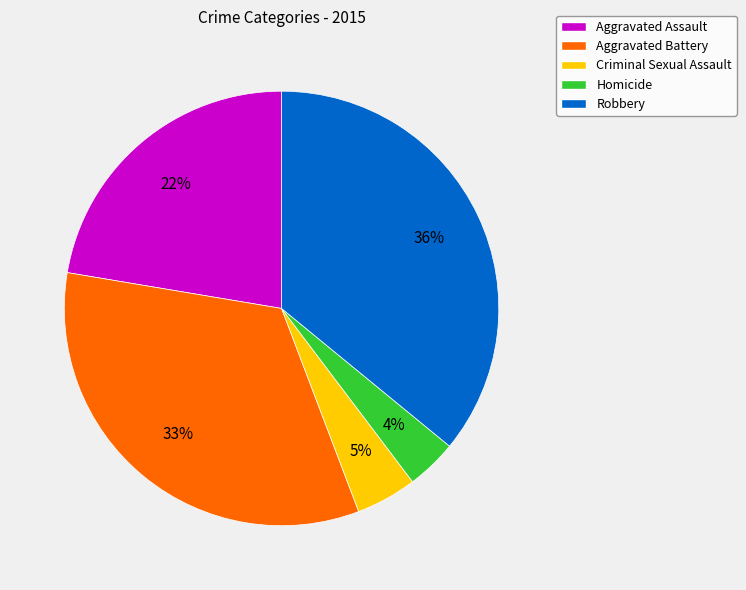

Do Robbery and Homicide together represent more than half of the pie?

No